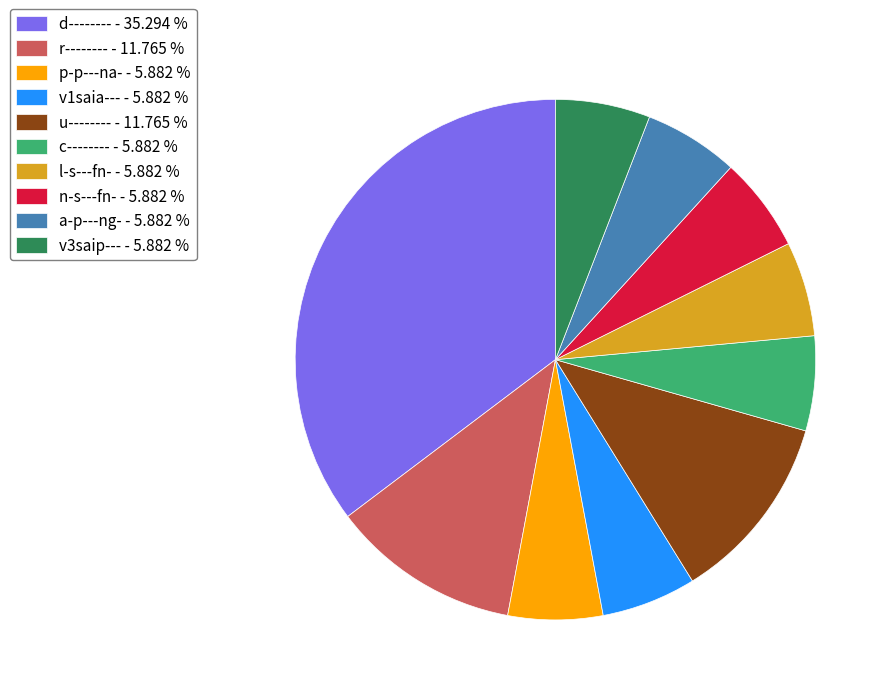

How many slices are in this pie chart?

10